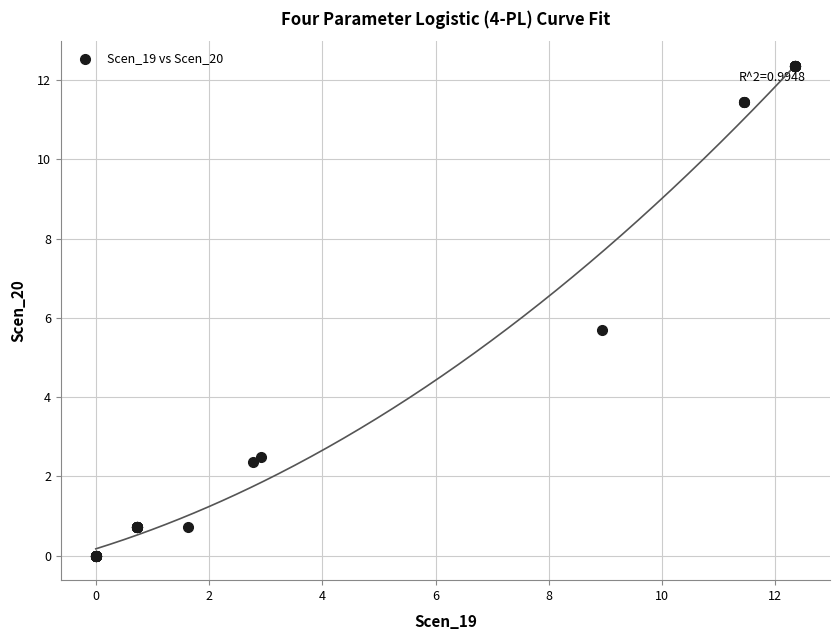

What Y value in the scatter plot is closest to 6?

5.7